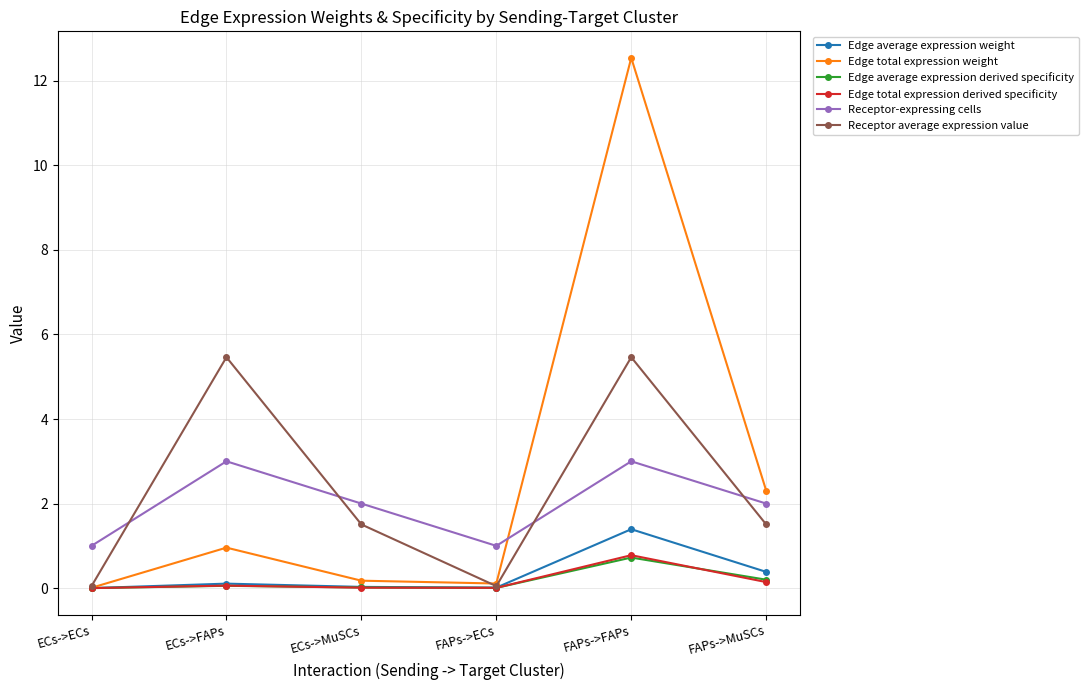

True or false: Edge average expression weight has a value of 1.4 at FAPs->FAPs.

True